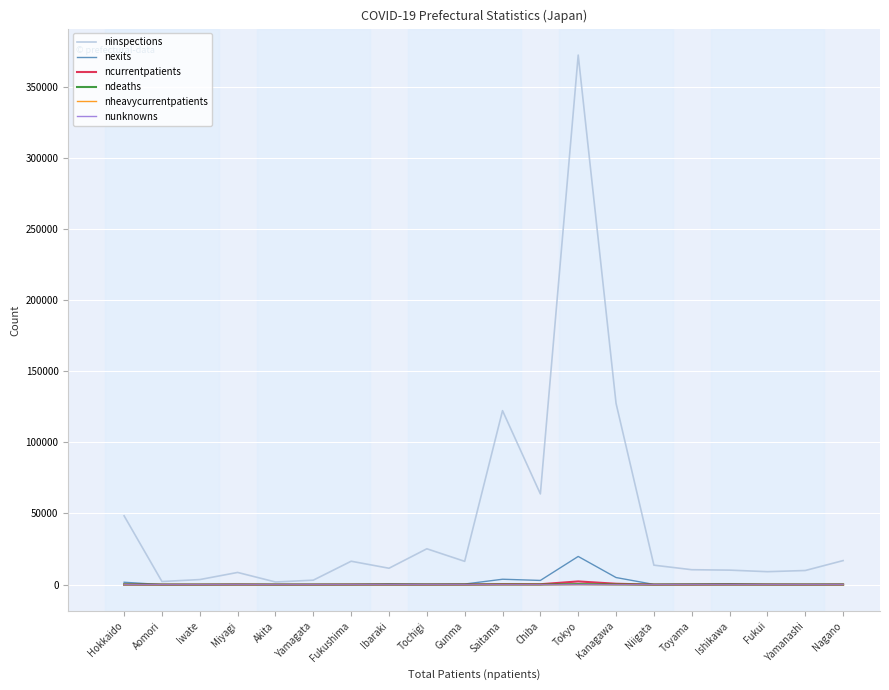

Which series has the widest spread of values?

ninspections